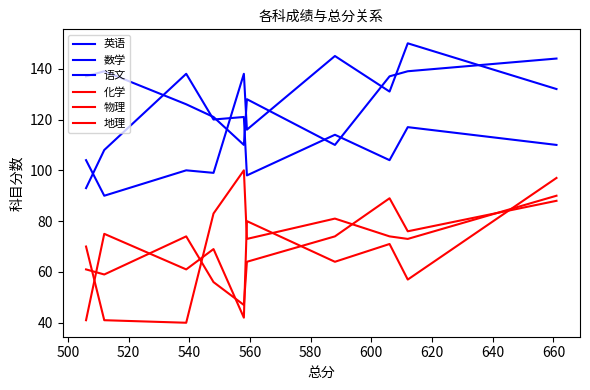

At how many categories does at least one series exceed 50?

10